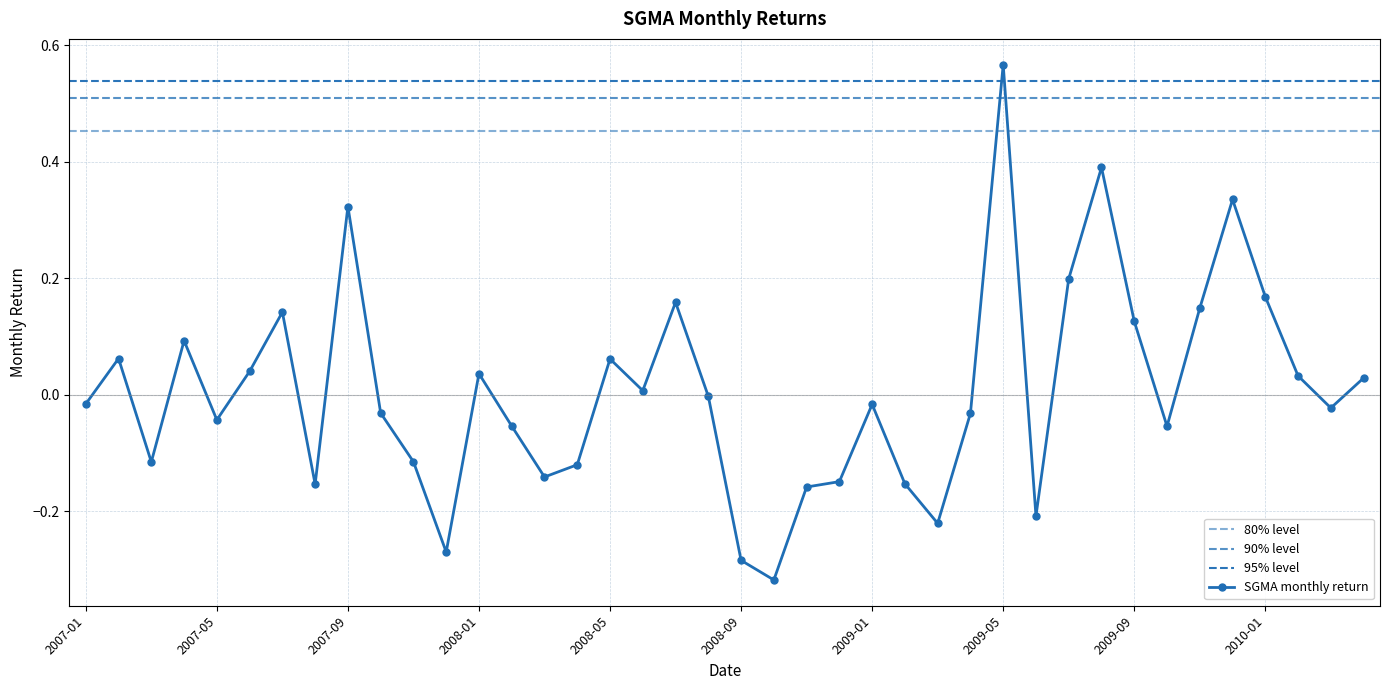

List the labels in order of value, largest first.

2009-05, 2009-08, 2009-12, 2007-09, 2009-07, 2010-01, 2008-07, 2009-11, 2007-07, 2009-09, 2007-04, 2007-02, 2008-05, 2007-06, 2008-01, 2010-02, 2010-04, 2008-06, 2008-08, 2007-01, 2009-01, 2010-03, 2007-10, 2009-04, 2007-05, 2008-02, 2009-10, 2007-11, 2007-03, 2008-04, 2008-03, 2008-12, 2009-02, 2007-08, 2008-11, 2009-06, 2009-03, 2007-12, 2008-09, 2008-10